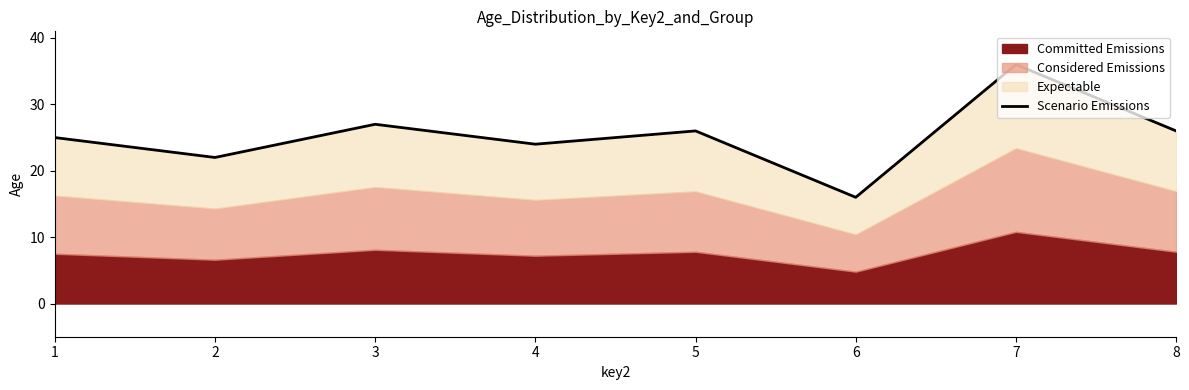

Is it true that the value at 2 is 22?

True